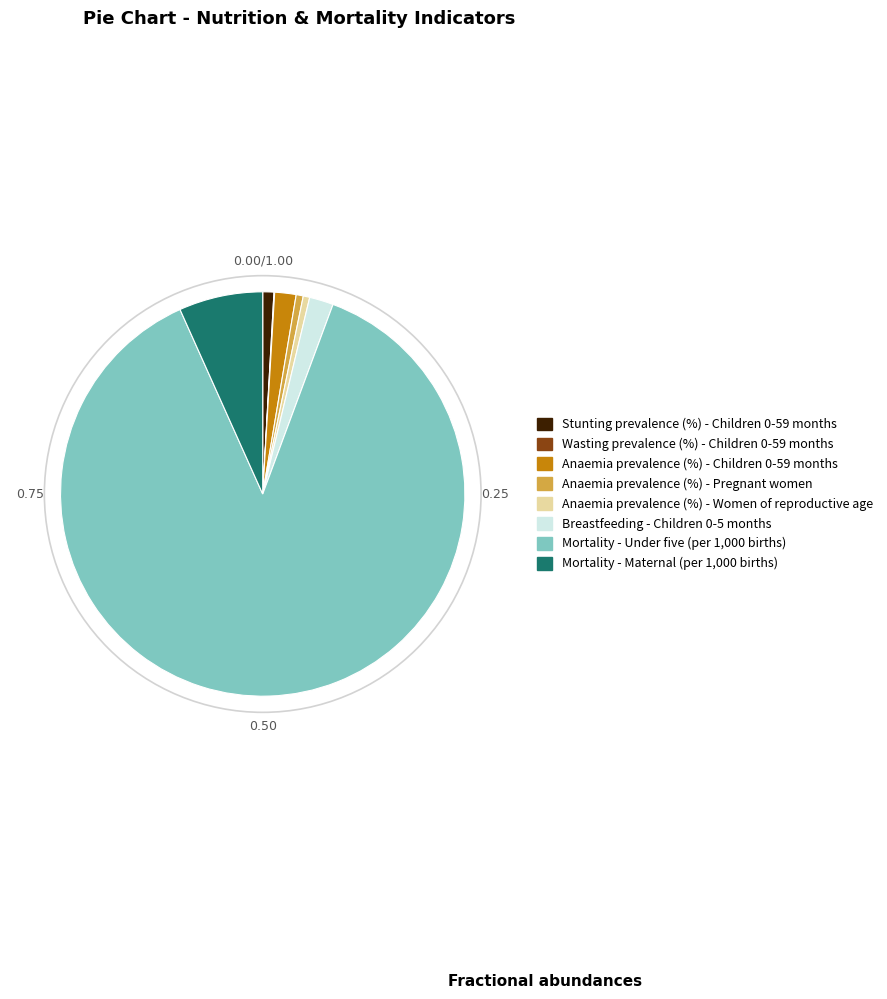

Do Mortality - Under five (per 1,000 births) and Stunting prevalence (%) - Children 0-59 months together represent more than half of the pie?

Yes